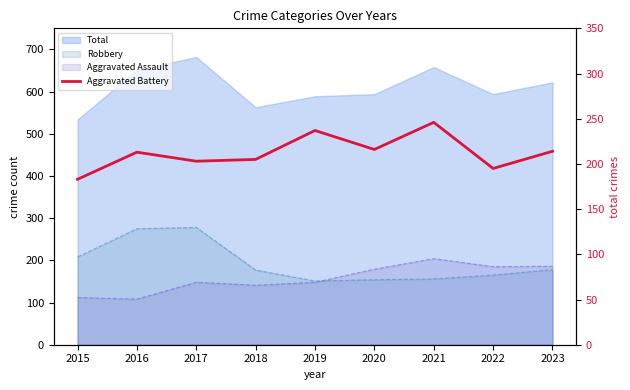

At which label does the data first exceed 213?

2019